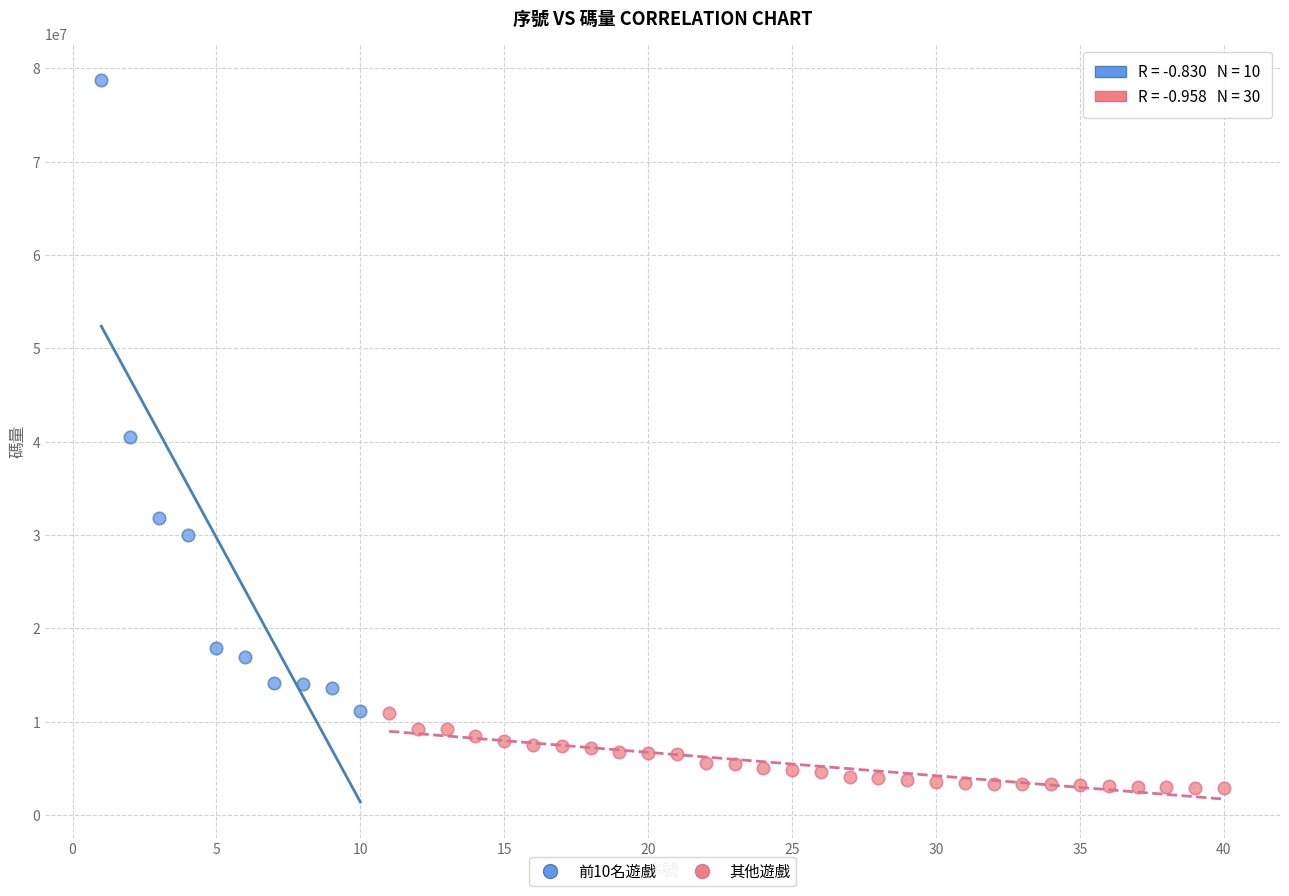

What are all the series names shown in the legend?

前10名遊戲, 其他遊戲